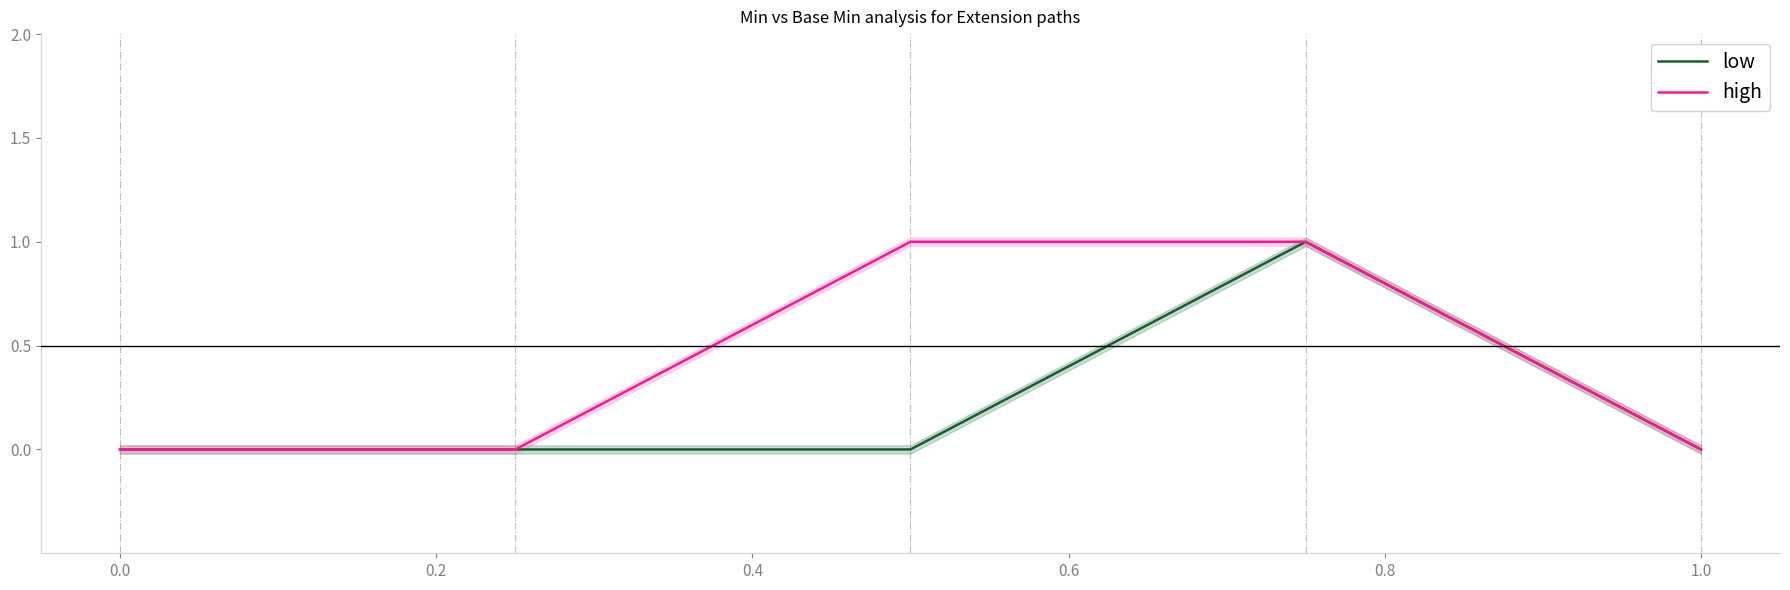

Between 0.0 and 0.6, which is larger?

0.6